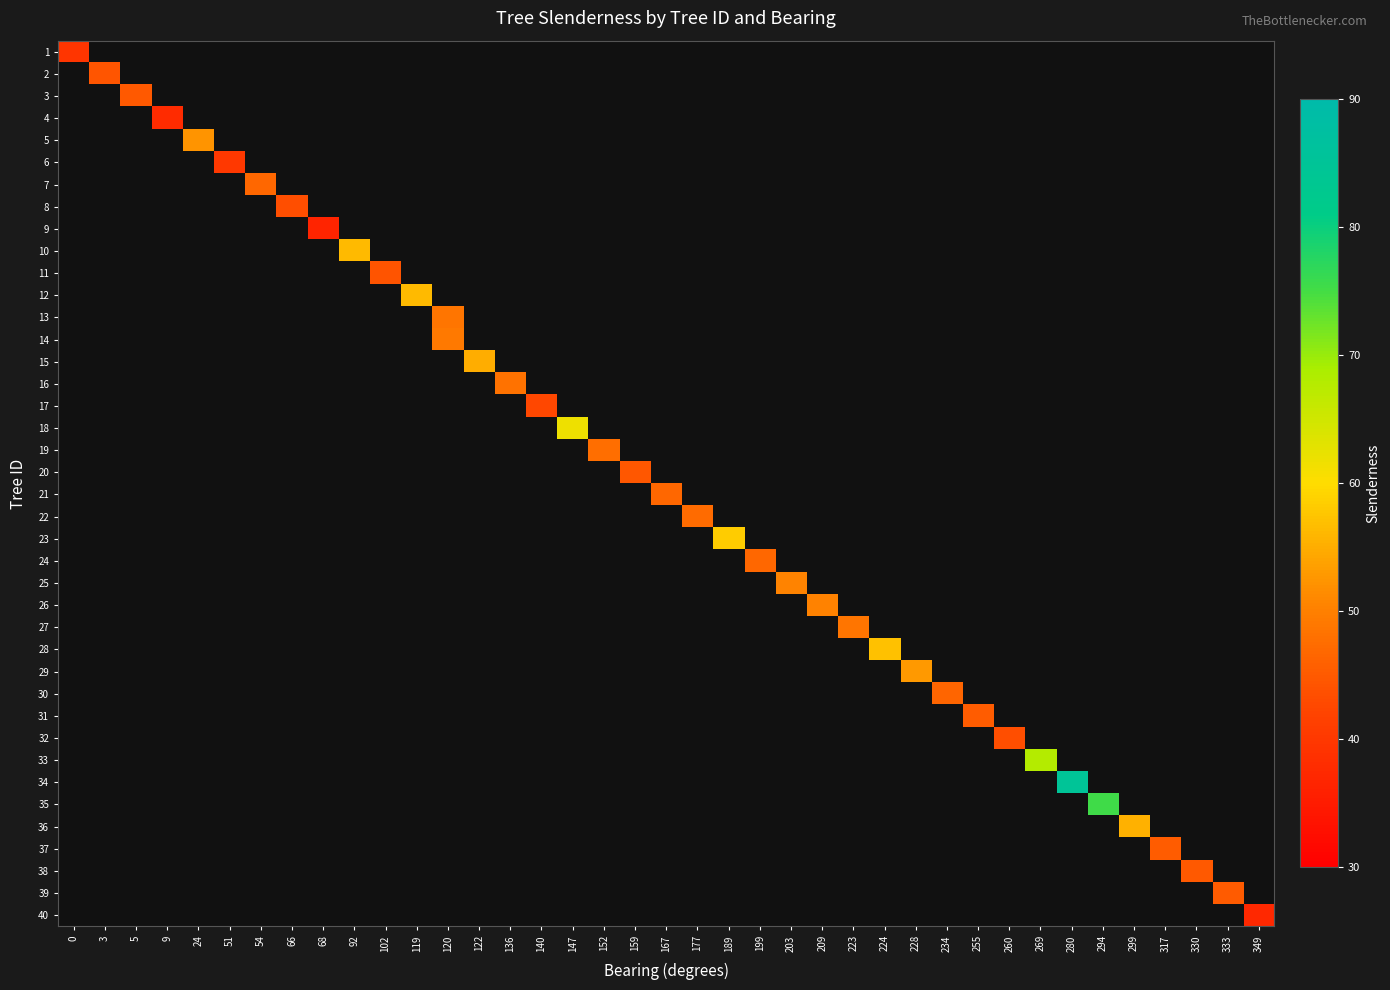

Count the number of data series in this chart.

40